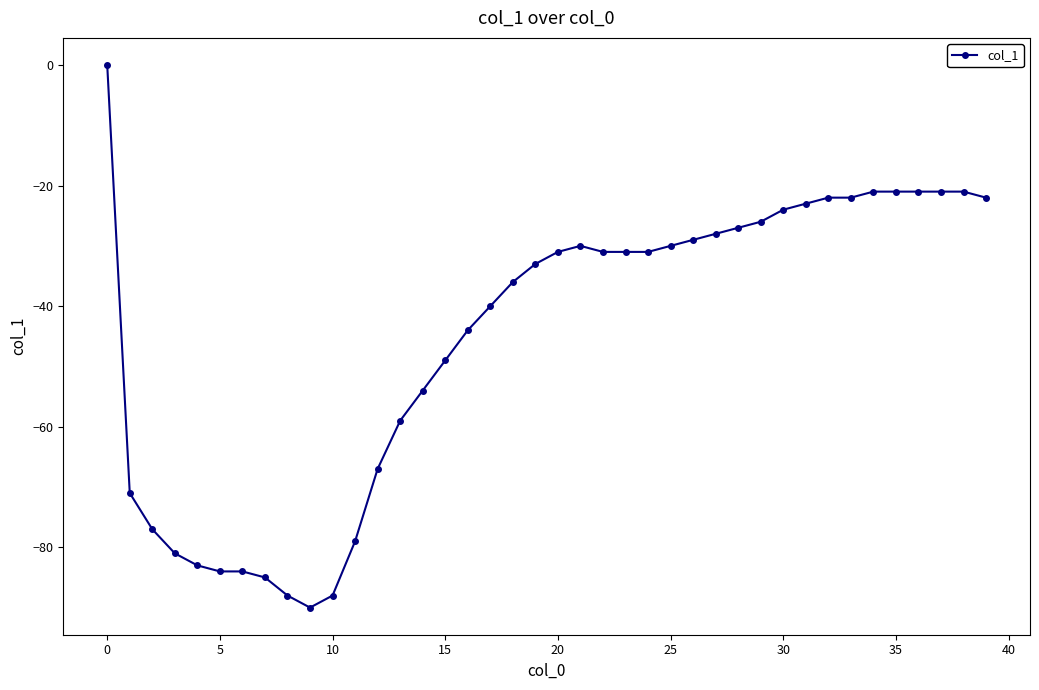

What is the difference between the maximum and second lowest values?

88